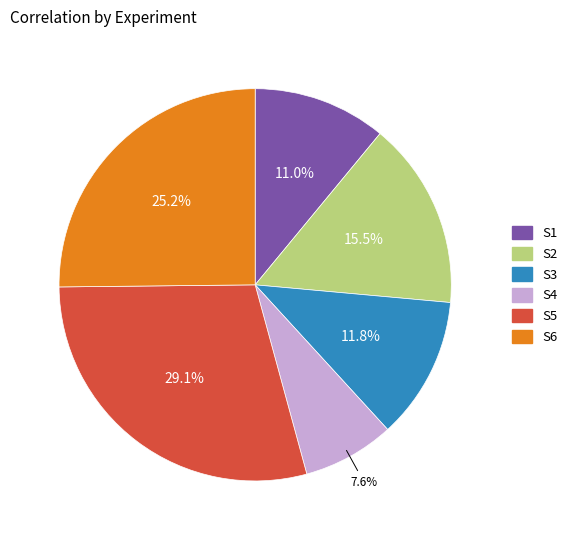

Does S2 account for over 50% of the chart?

No